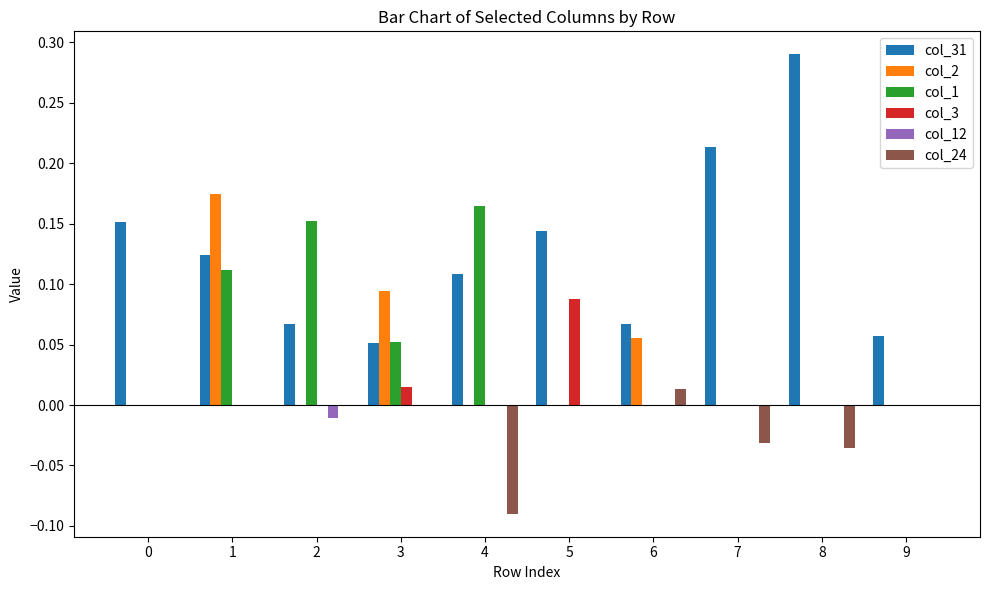

Which series changed the most between 0 and 9?

col_31